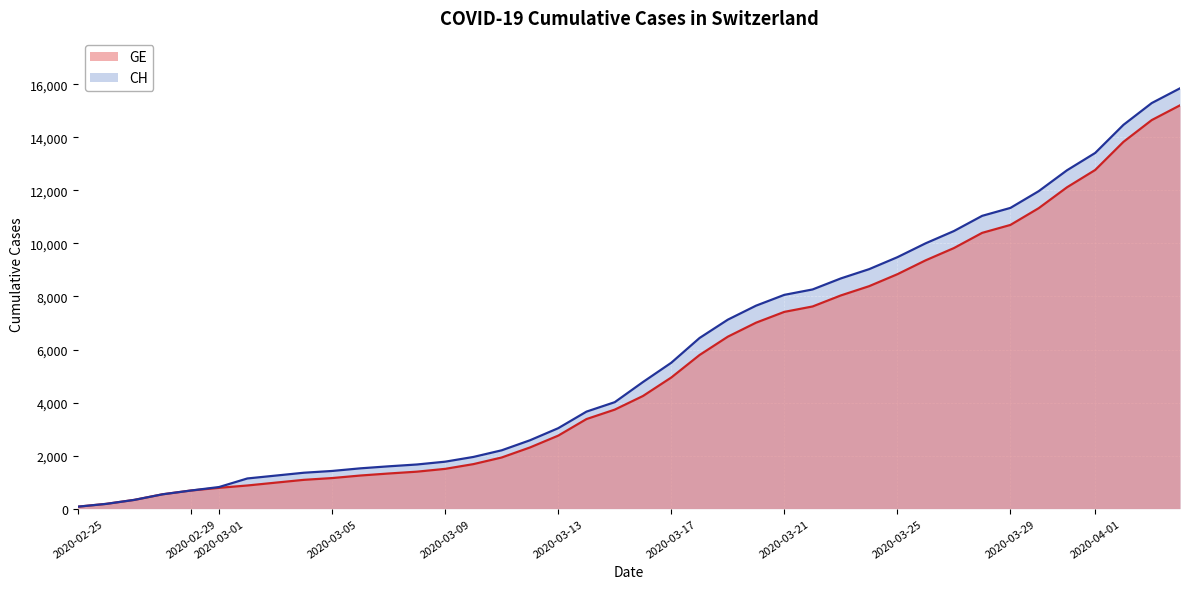

What is the label of the 39th point from the right?

2020-02-26